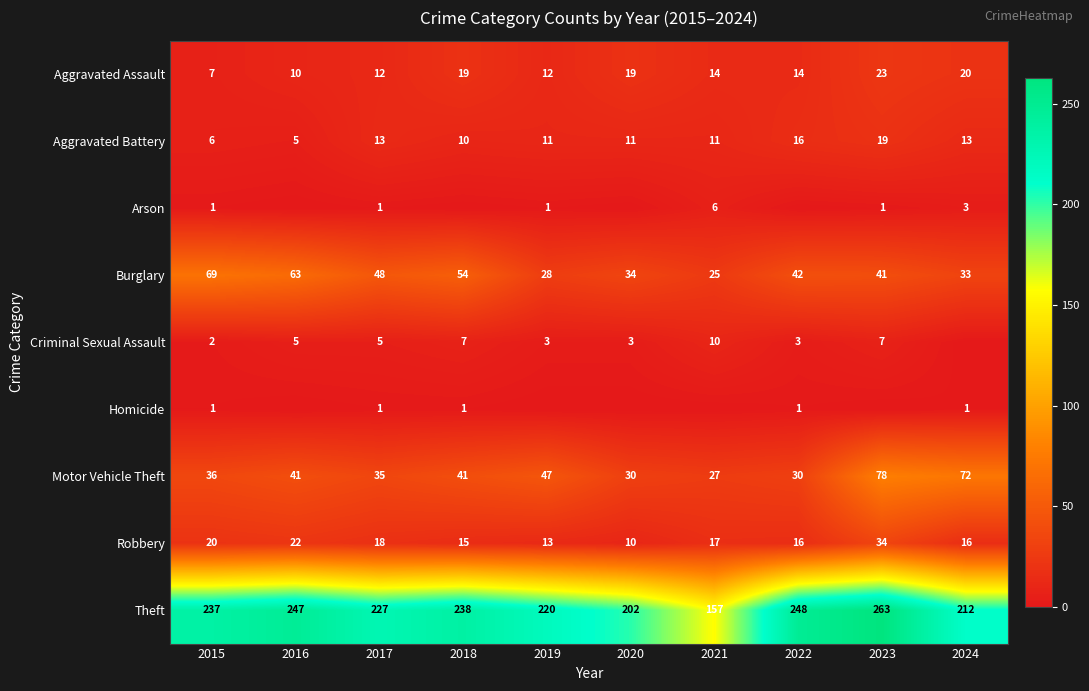

How many categories are shown in the chart?

10